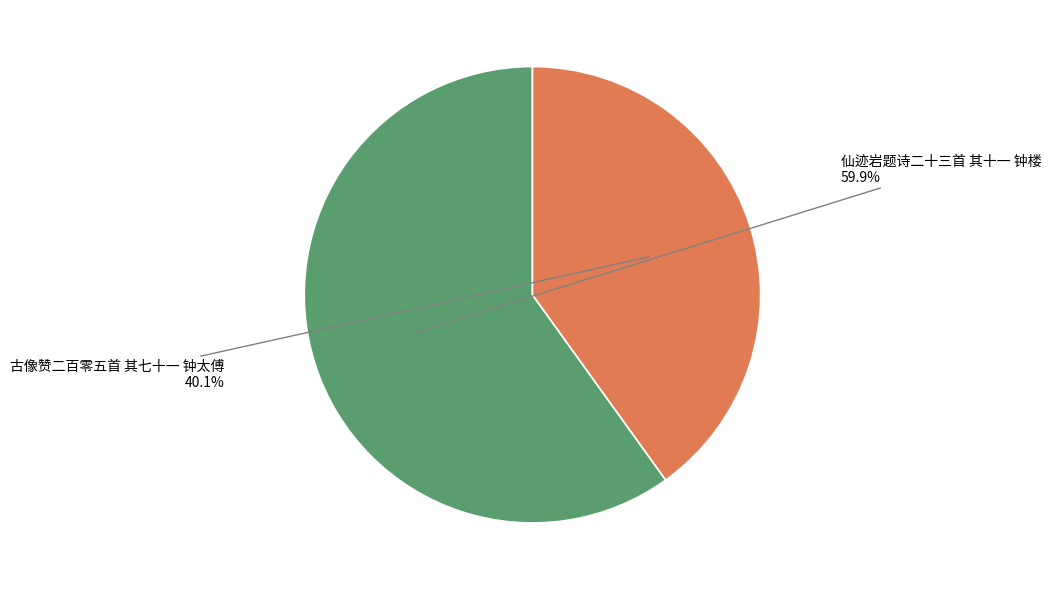

Does any single category account for the majority?

Yes